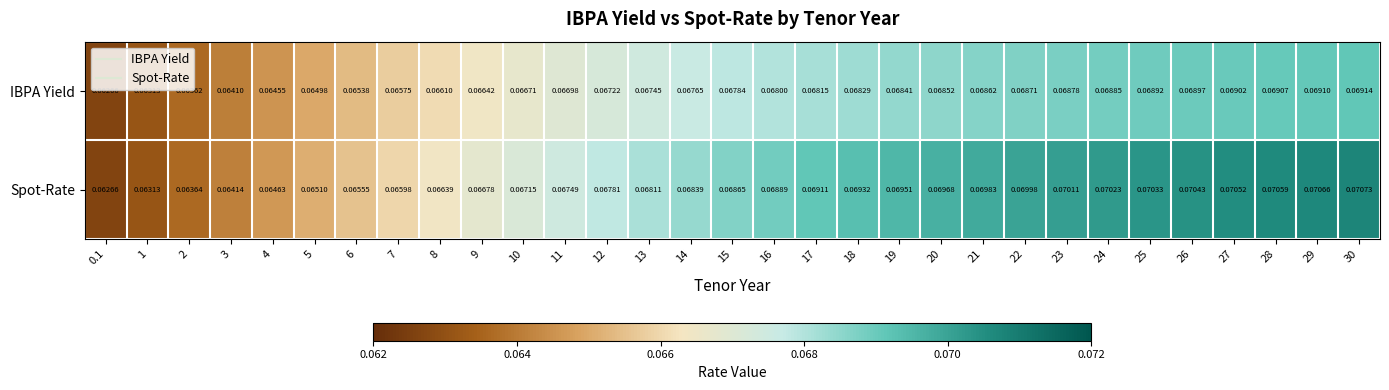

Which series has the largest total across all categories?

Spot-Rate